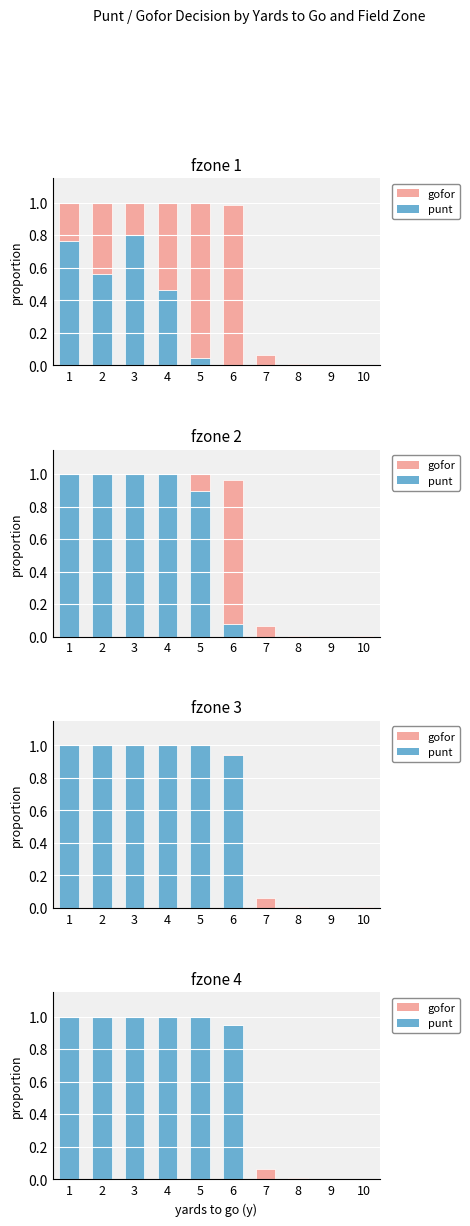

How many series are shown in this chart?

2